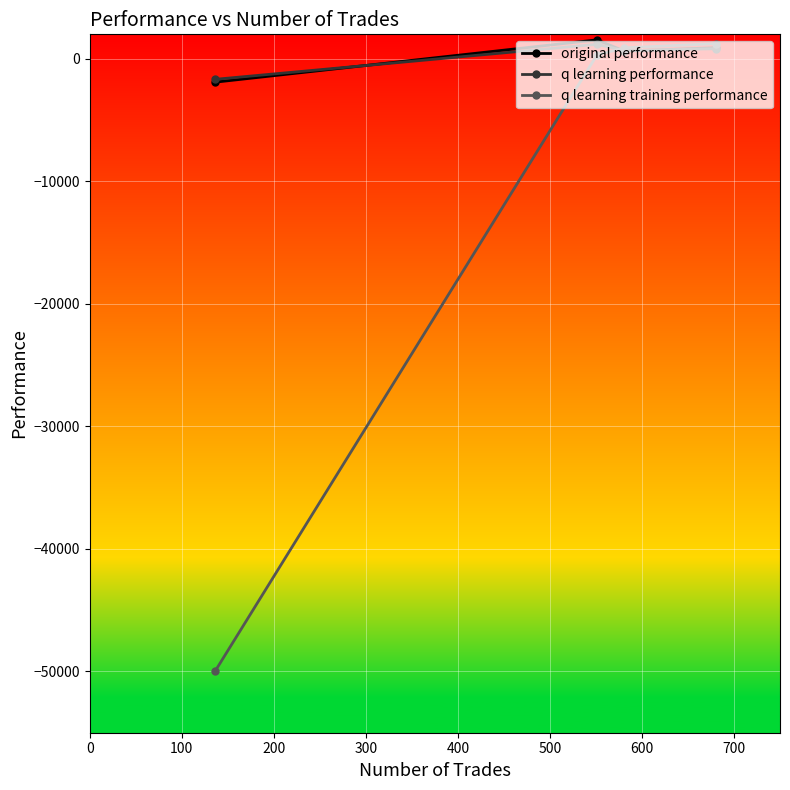

Does the chart have visible grid lines?

Yes